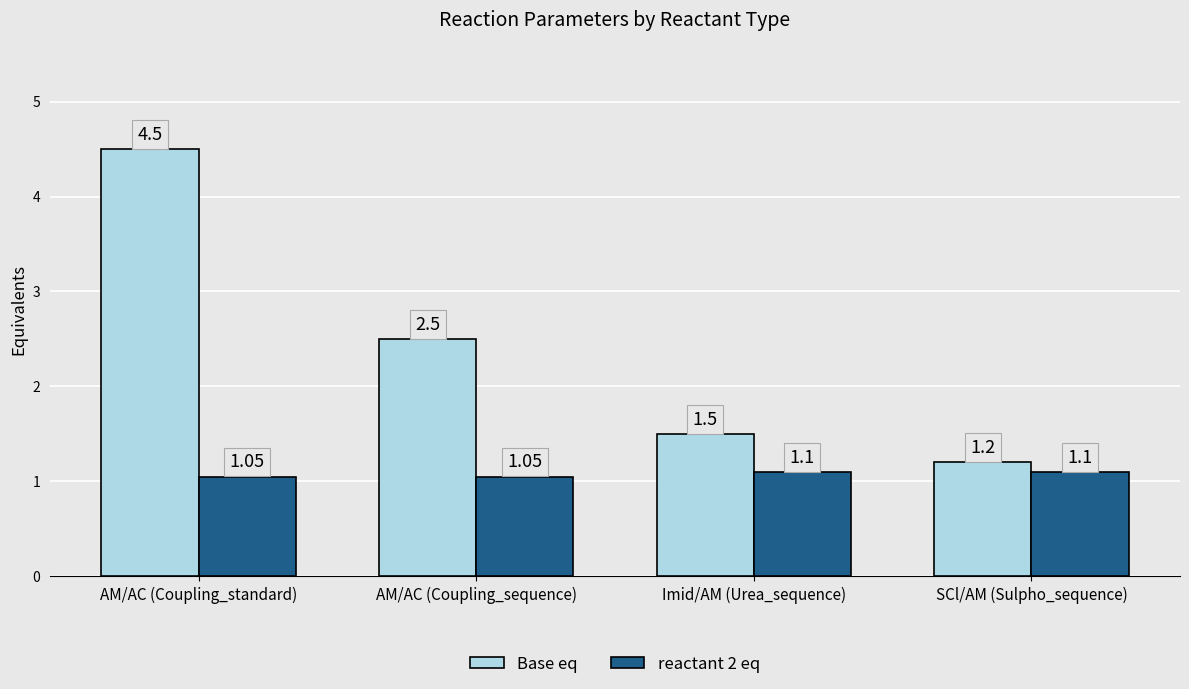

What position from the left is Imid/AM (Urea_sequence)?

3